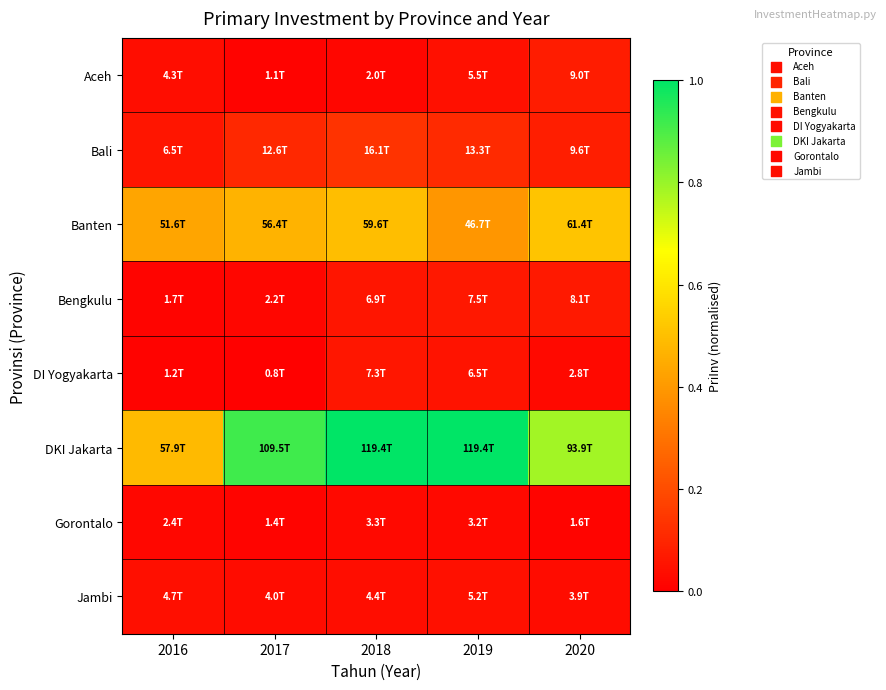

Reading left to right, extract all data points from this chart.

Aceh: 2016=0.0	2017=0.0	2018=0.0	2019=0.0	2020=0.1
Bali: 2016=0.1	2017=0.1	2018=0.1	2019=0.1	2020=0.1
Banten: 2016=0.4	2017=0.5	2018=0.5	2019=0.4	2020=0.5
Bengkulu: 2016=0.0	2017=0.0	2018=0.1	2019=0.1	2020=0.1
DI Yogyakarta: 2016=0.0	2017=0.0	2018=0.1	2019=0.1	2020=0.0
DKI Jakarta: 2016=0.5	2017=0.9	2018=1.0	2019=1.0	2020=0.8
Gorontalo: 2016=0.0	2017=0.0	2018=0.0	2019=0.0	2020=0.0
Jambi: 2016=0.0	2017=0.0	2018=0.0	2019=0.0	2020=0.0